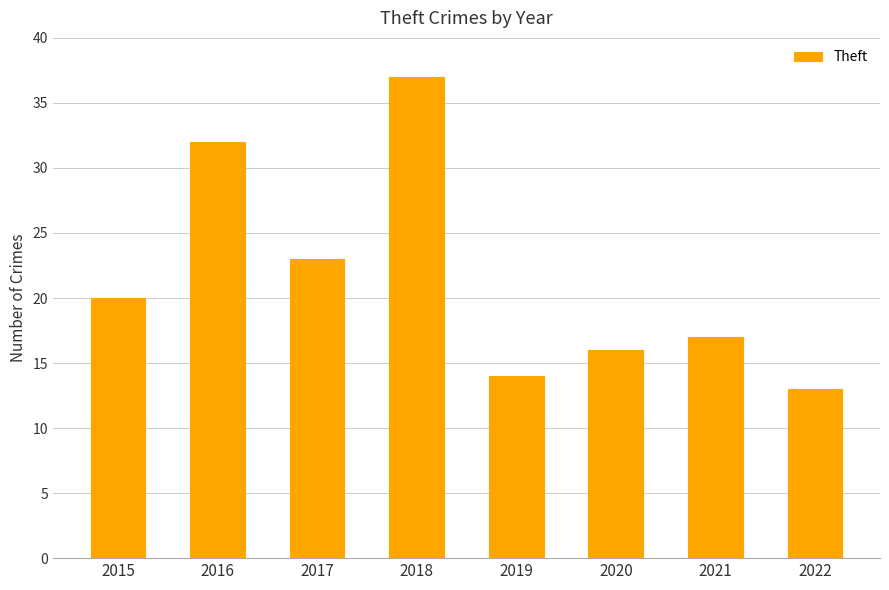

Reading left to right, transcribe all the data shown in this chart.

20	32	23	37	14	16	17	13